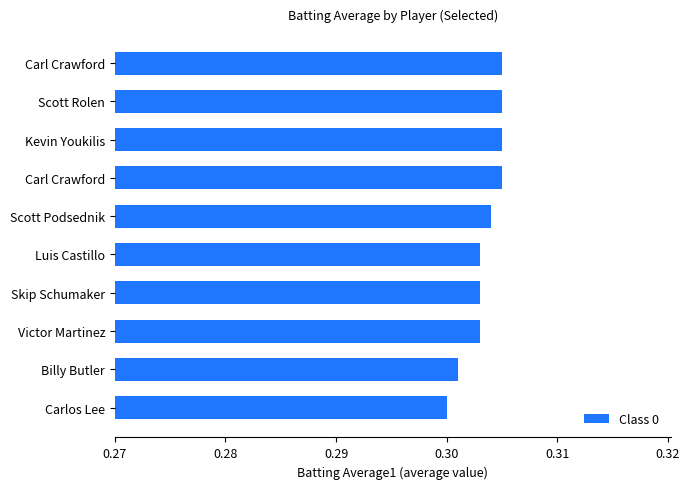

Which label corresponds to the smallest value in the chart?

Carlos Lee